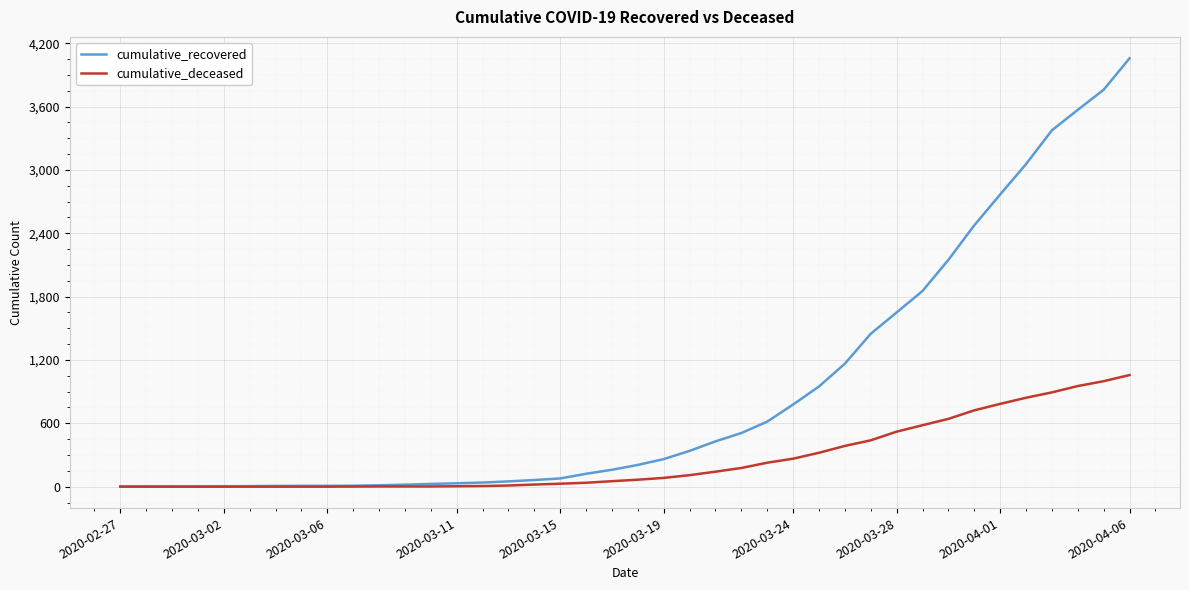

List the series in order of their peak value, lowest first.

cumulative_deceased, cumulative_recovered